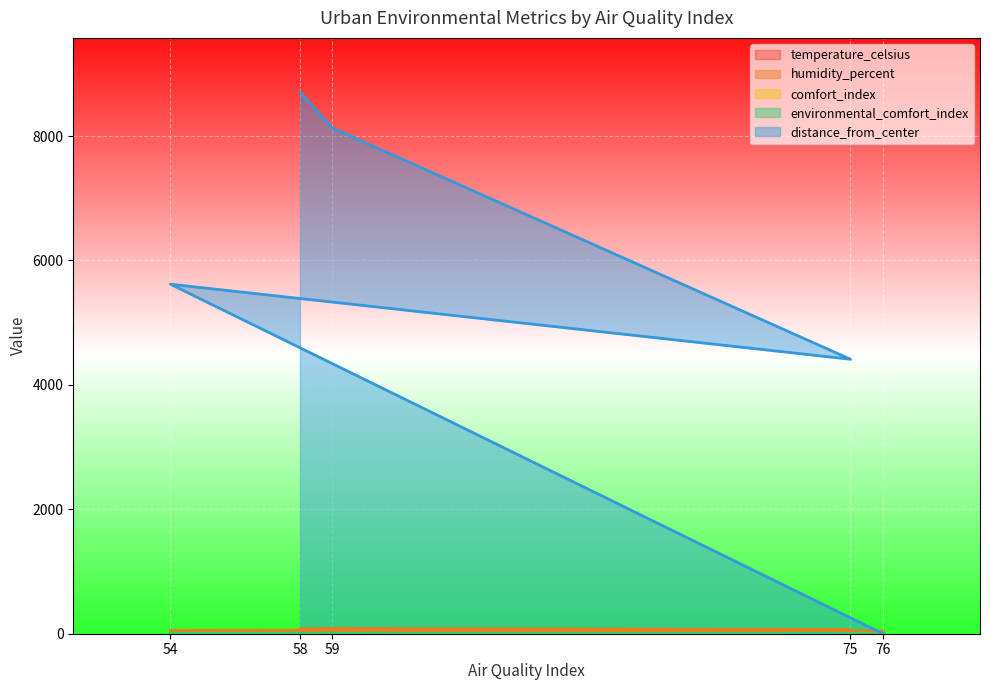

Reading left to right, extract all data points from this chart.

temperature_celsius: 76=24.3	54=20.4	75=27.1	59=23.0	58=26.6
humidity_percent: 76=43.3	54=53.0	75=69.6	59=86.2	58=78.8
comfort_index: 76=0.7	54=0.8	75=0.6	59=0.5	58=0.6
environmental_comfort_index: 76=0.7	54=0.8	75=0.6	59=0.5	58=0.6
distance_from_center: 76=0.0	54=5618.4	75=4412.2	59=8129.4	58=8707.0